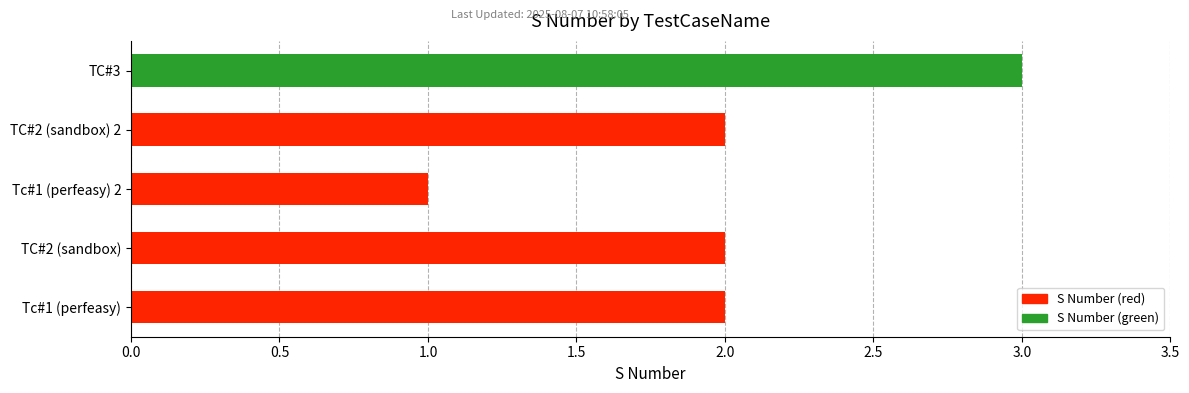

What is the sum of all values?

10